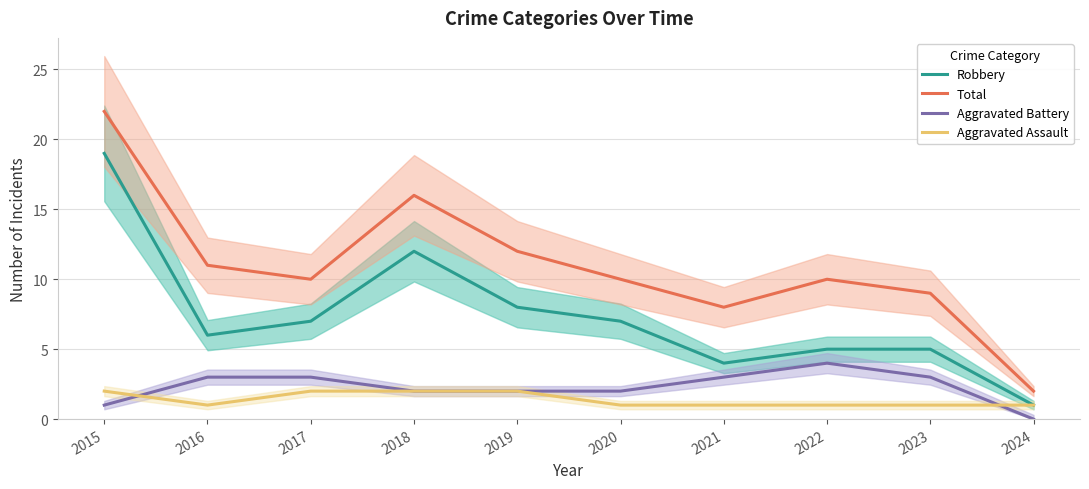

What is the sum of the Aggravated Assault values at 2019 and 2018?

4